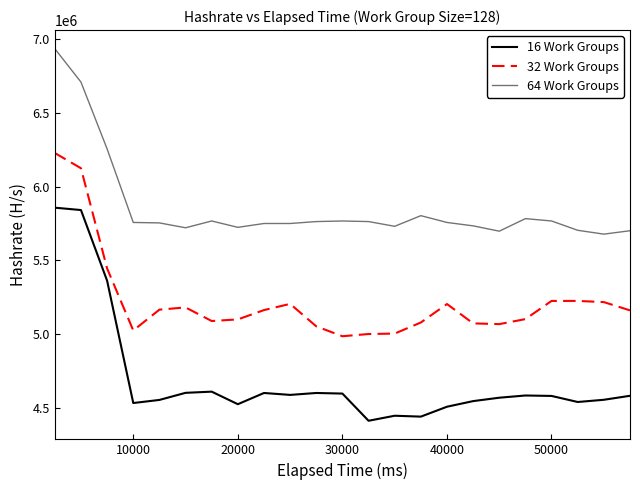

Does the chart have visible grid lines?

No